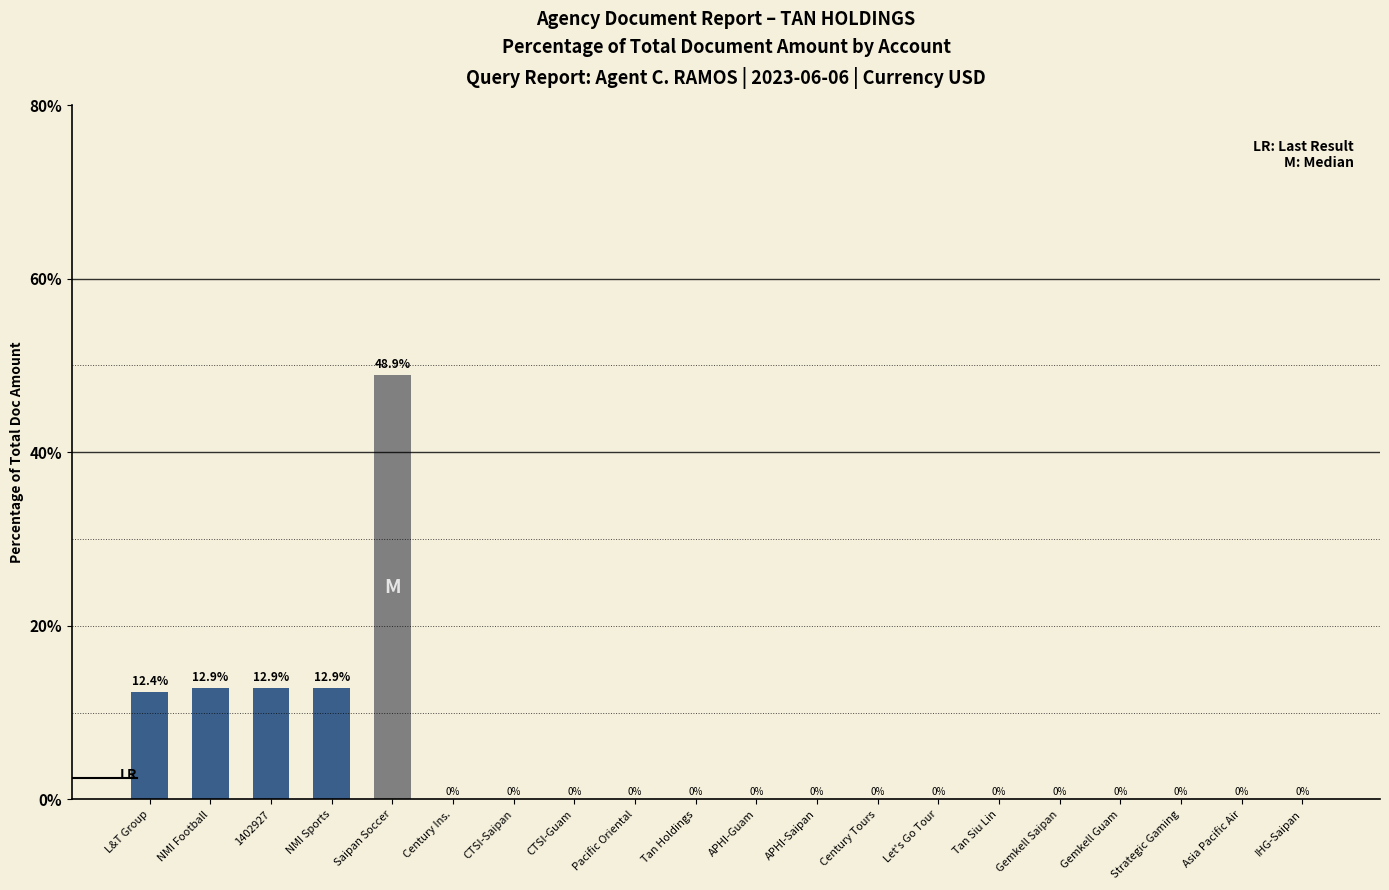

True or false: the data shows 0.0 at Asia Pacific Air.

True